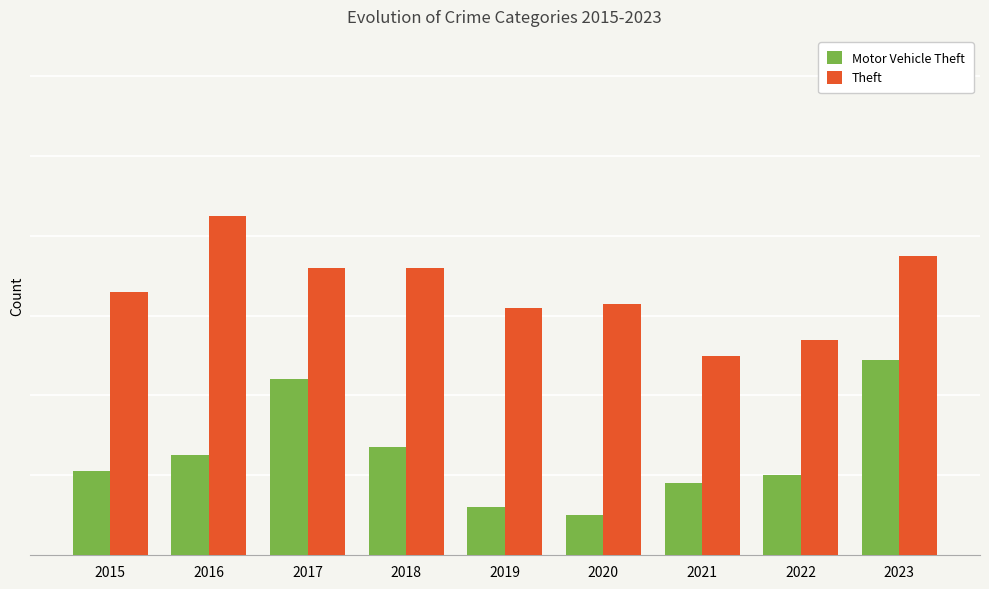

Which series has the largest total across all categories?

Theft